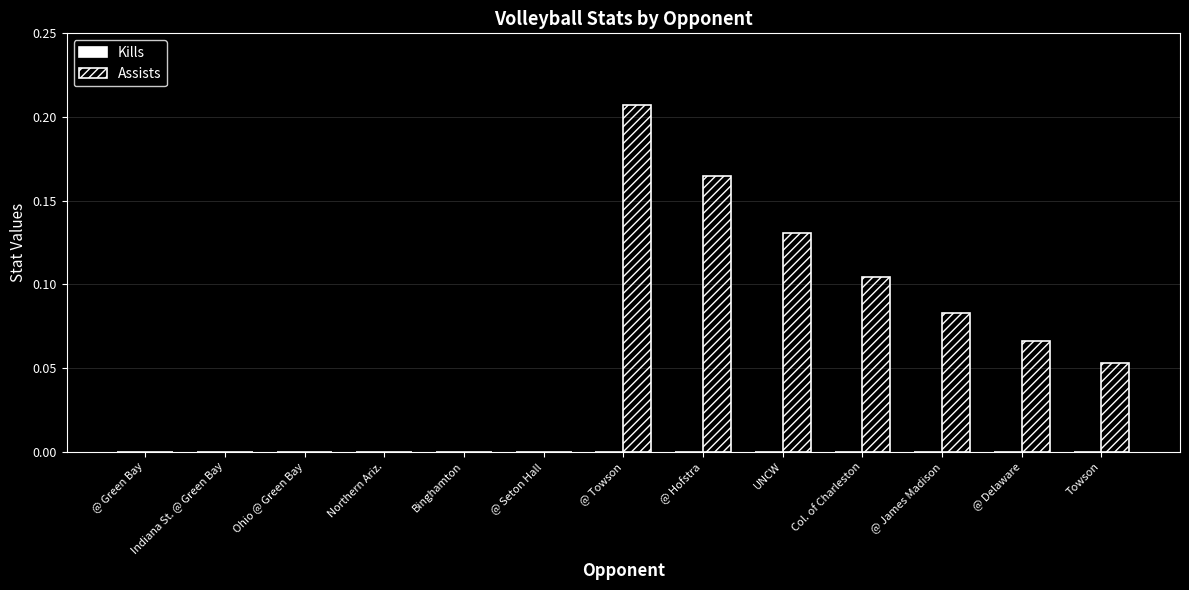

True or false: the data shows 0.1 at @ Towson.

False